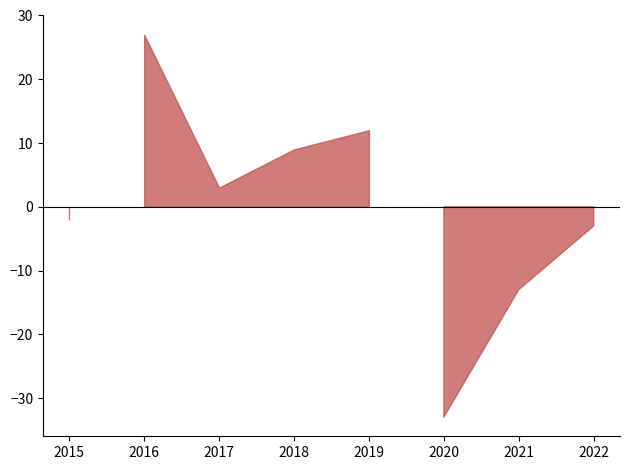

What is the difference between the second highest and minimum values?

45